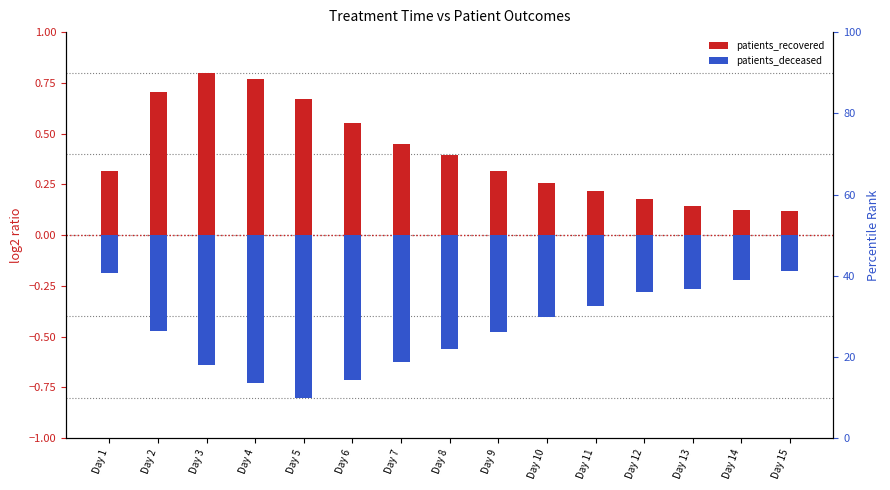

Rank the series by their maximum value, from lowest to highest.

patients_deceased, patients_recovered